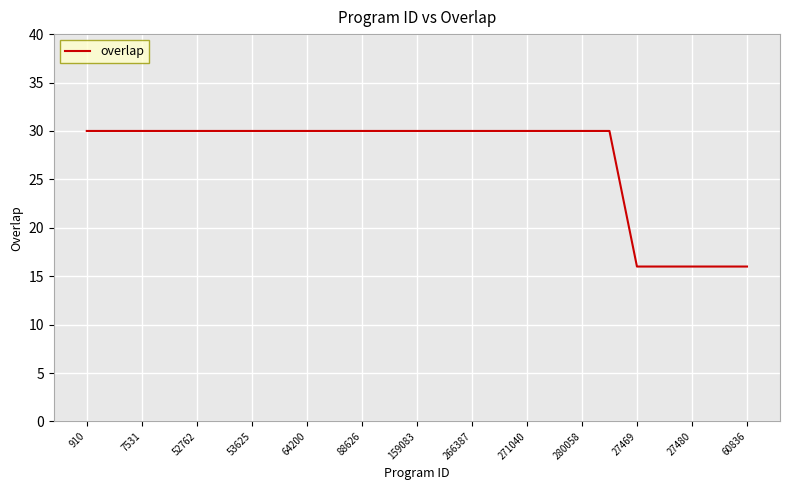

What is the greatest value displayed?

30